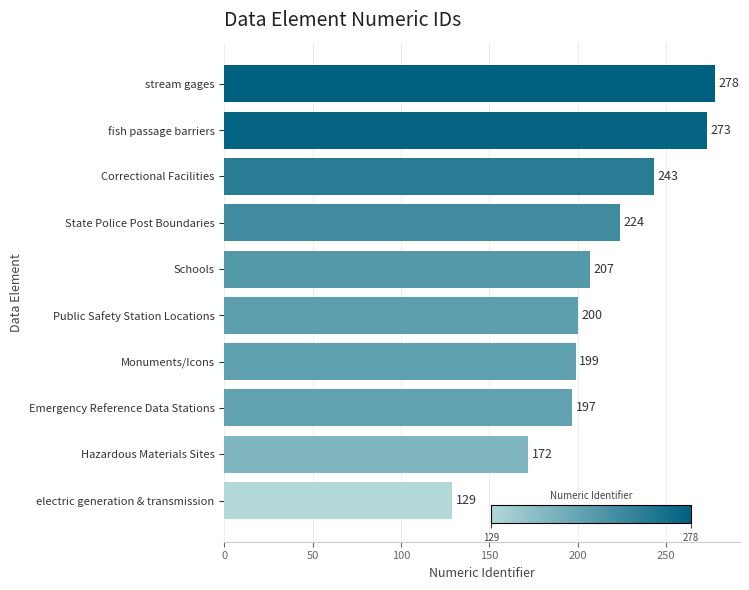

At which label is the value closest to 203?

Public Safety Station Locations